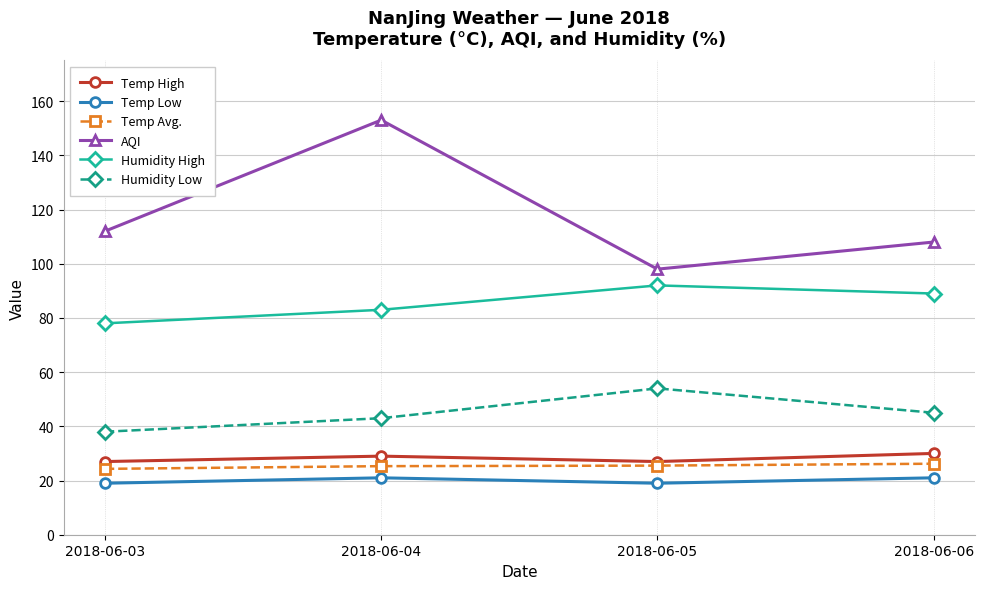

True or false: Humidity Low has a value of 38.0 at 2018-06-03.

True